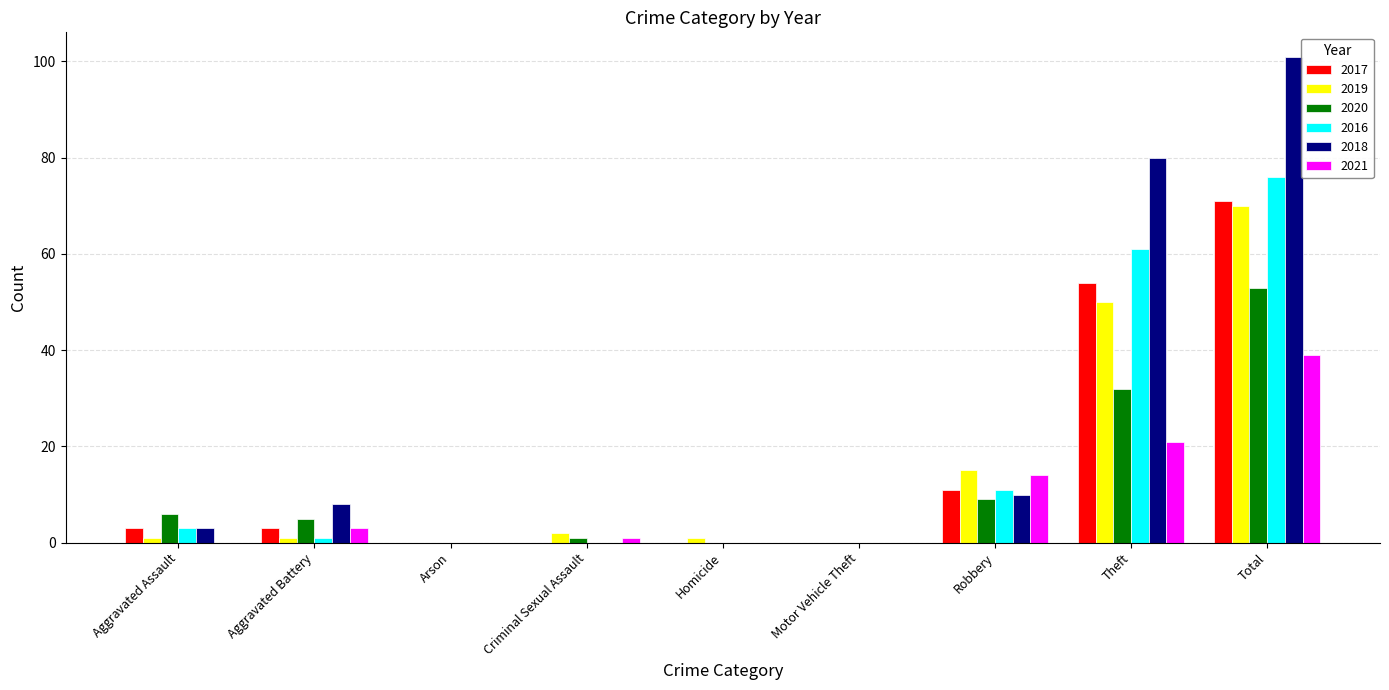

At which category is the sum across all series the highest?

Total